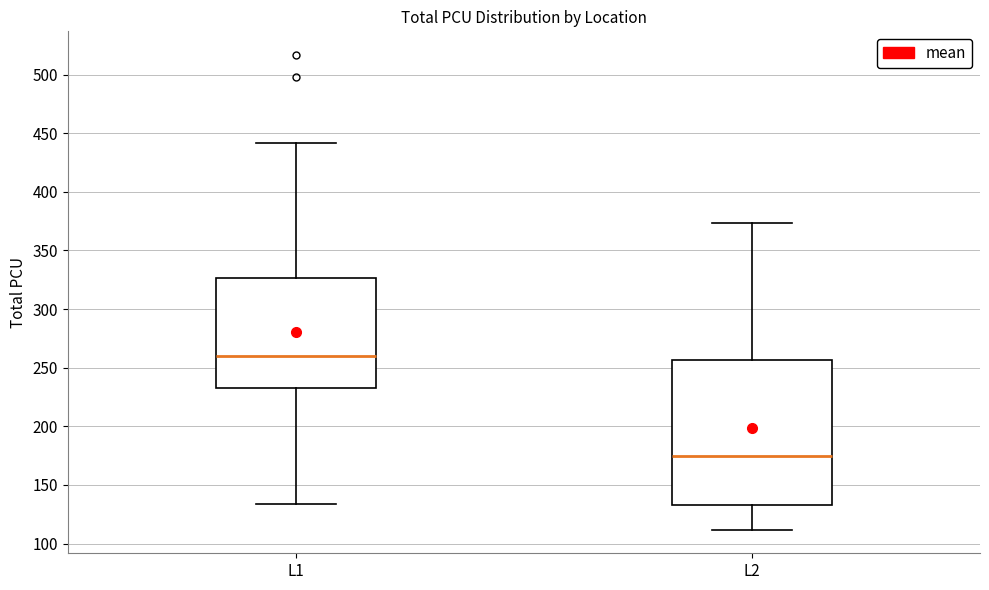

Which box's median line is the highest?

L1